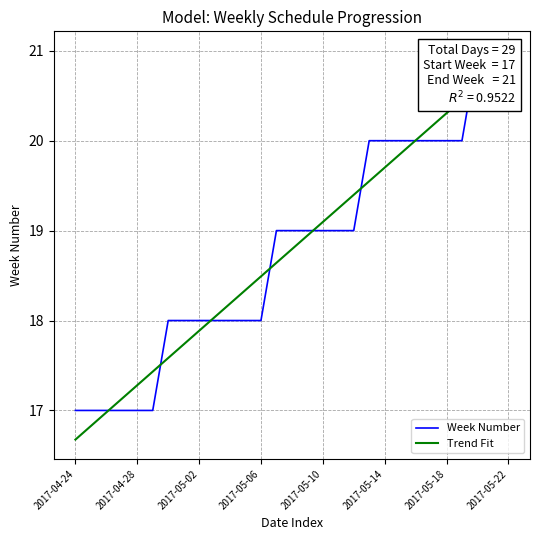

What is the difference between the Week Number values at 14 and 2017-04-24?

2.0